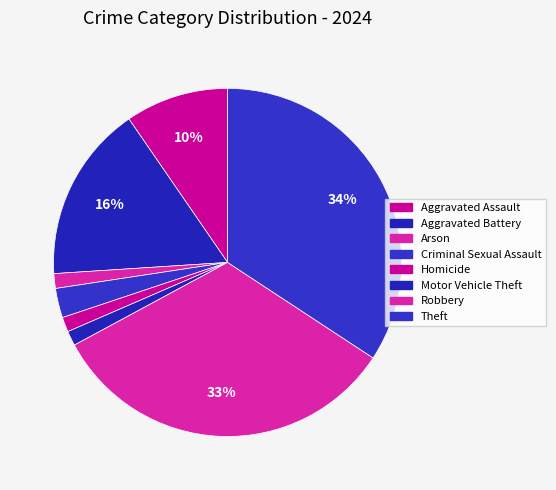

Combined, do Homicide and Aggravated Assault account for over 50%?

No